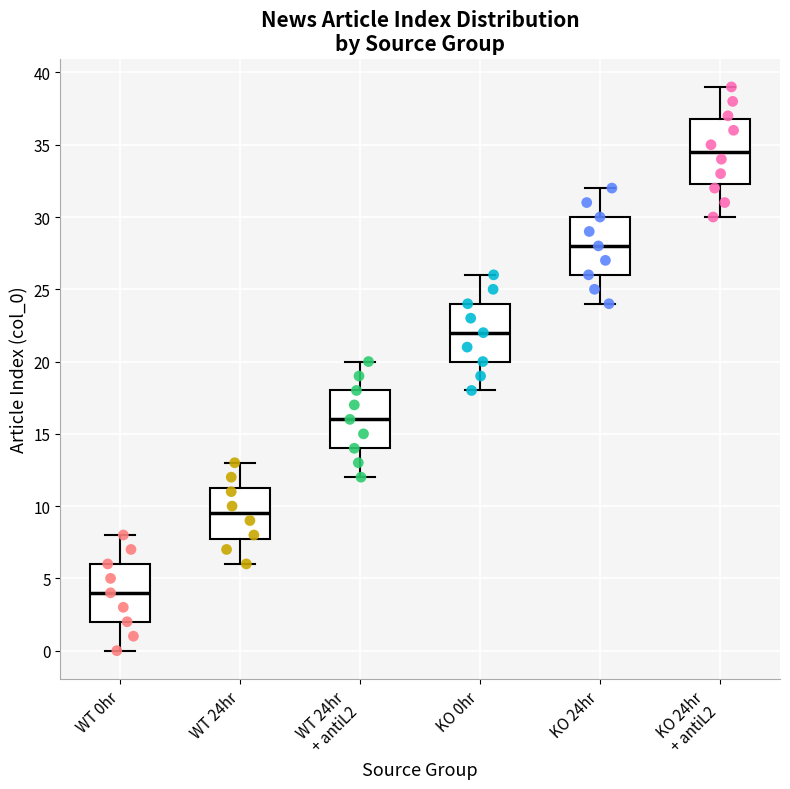

Which box has the highest median line?

KO 24hr + antiL2